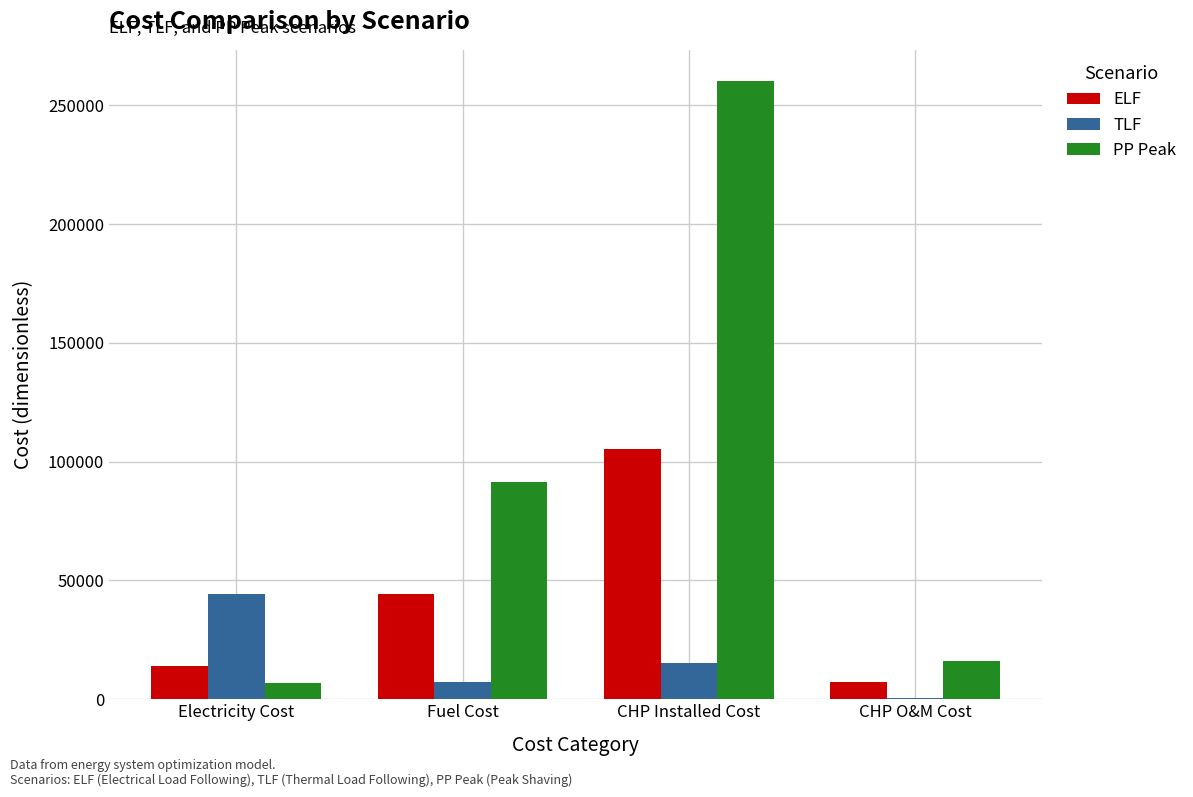

Which series changed the most between Electricity Cost and CHP O&M Cost?

TLF